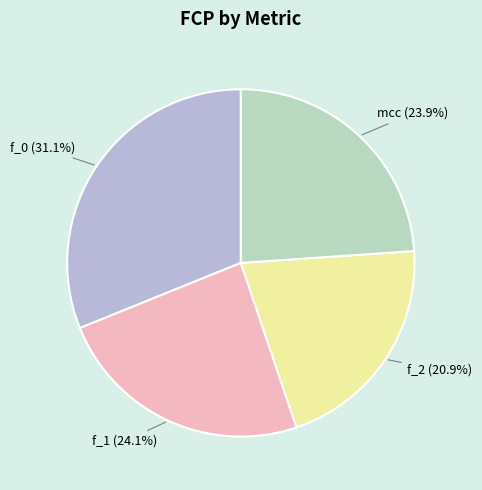

What is the largest slice in the pie chart?

f_0